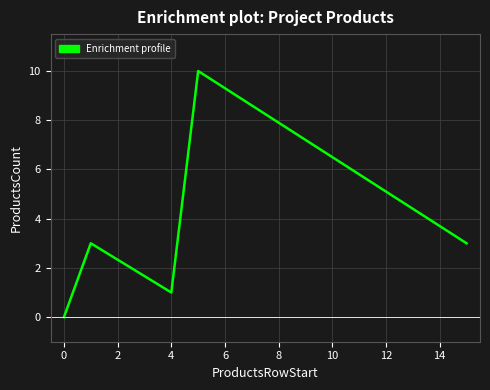

What is the greatest value displayed?

10